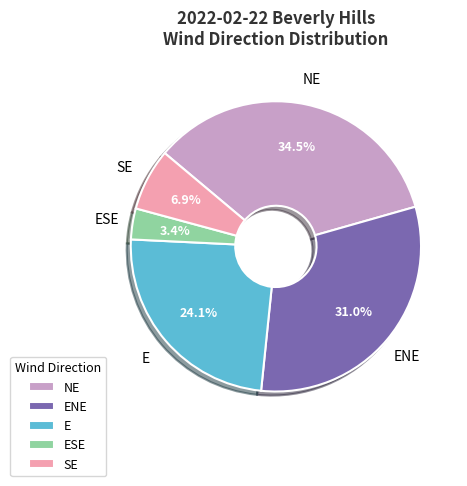

Is E the majority of the pie?

No